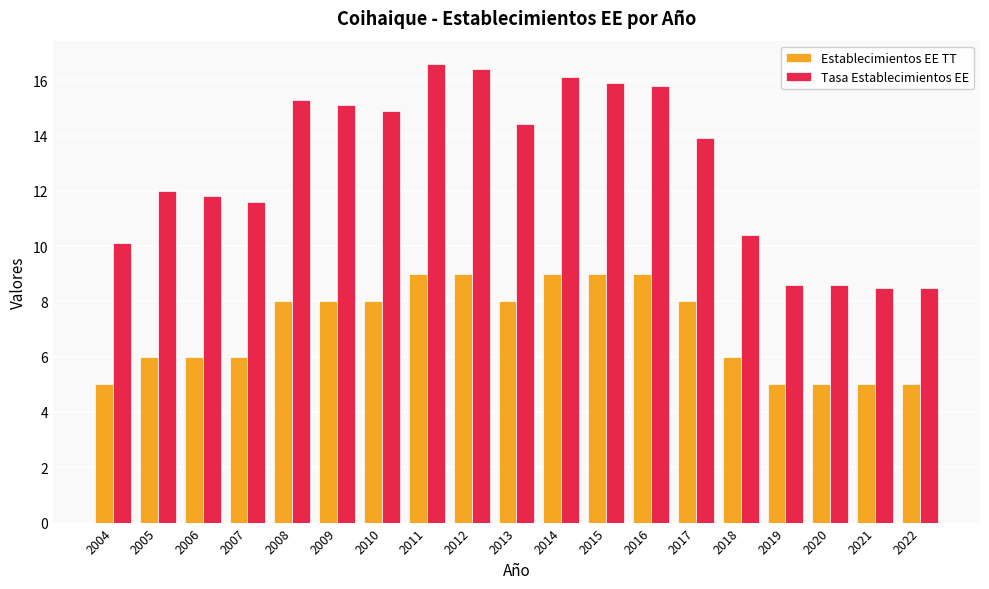

What is the sum of all Establecimientos EE TT values?

134.0